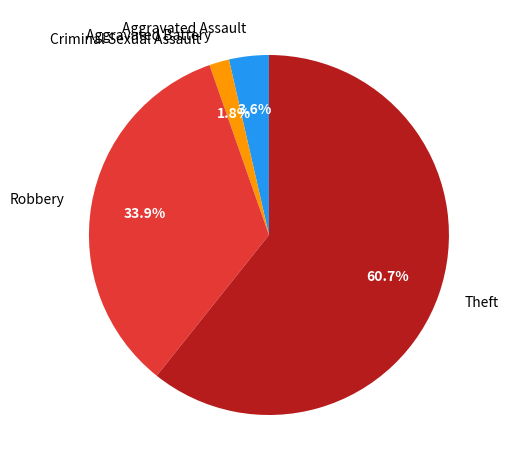

Which slice represents more than half of the pie?

Theft